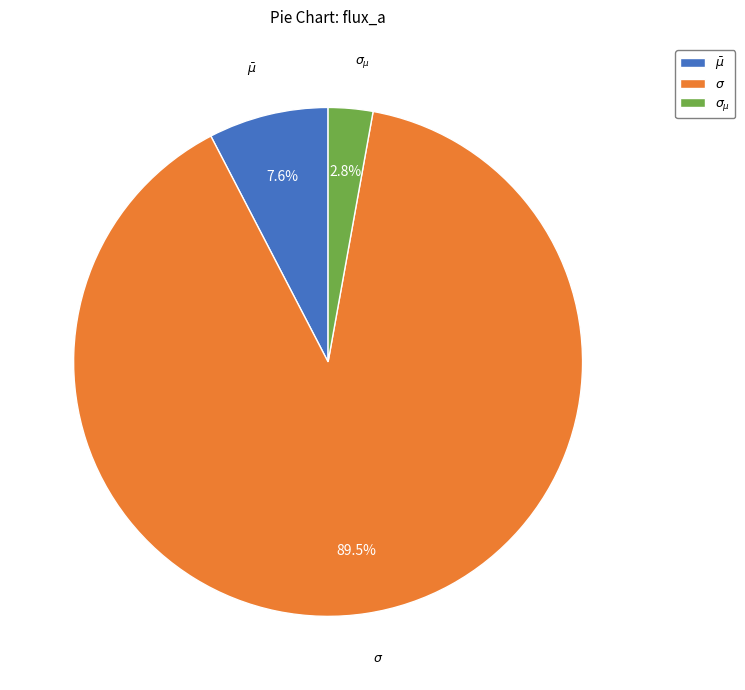

Rank the categories by value from highest to lowest.

$\sigma$, $\bar\mu$, $\sigma_{\mu}$